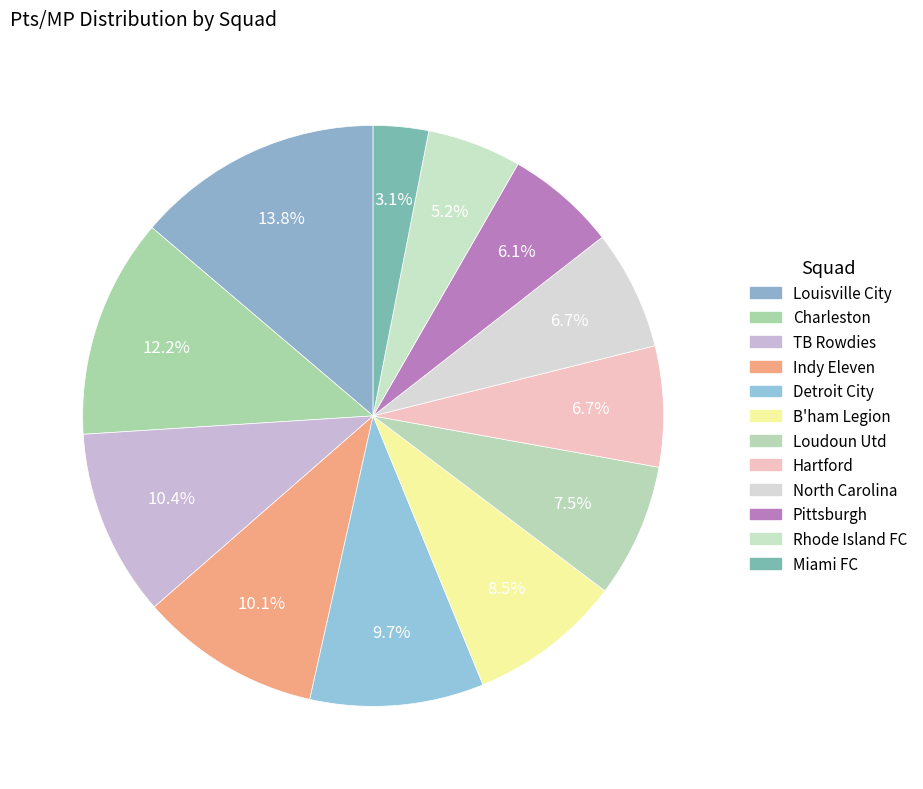

What is the largest slice in the pie chart?

Louisville City